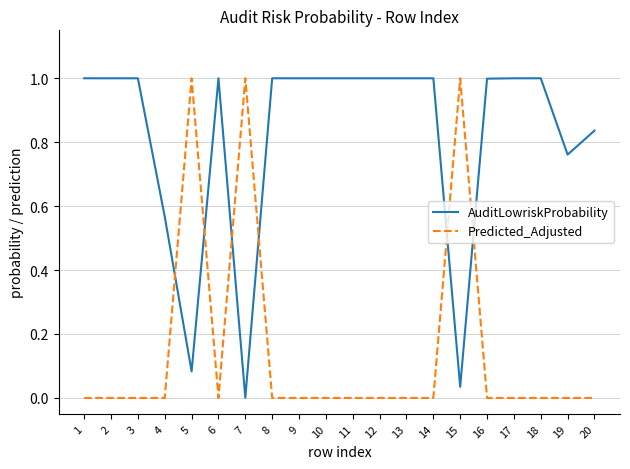

Between which two adjacent categories do AuditLowriskProbability and Predicted_Adjusted first intersect?

4 and 5